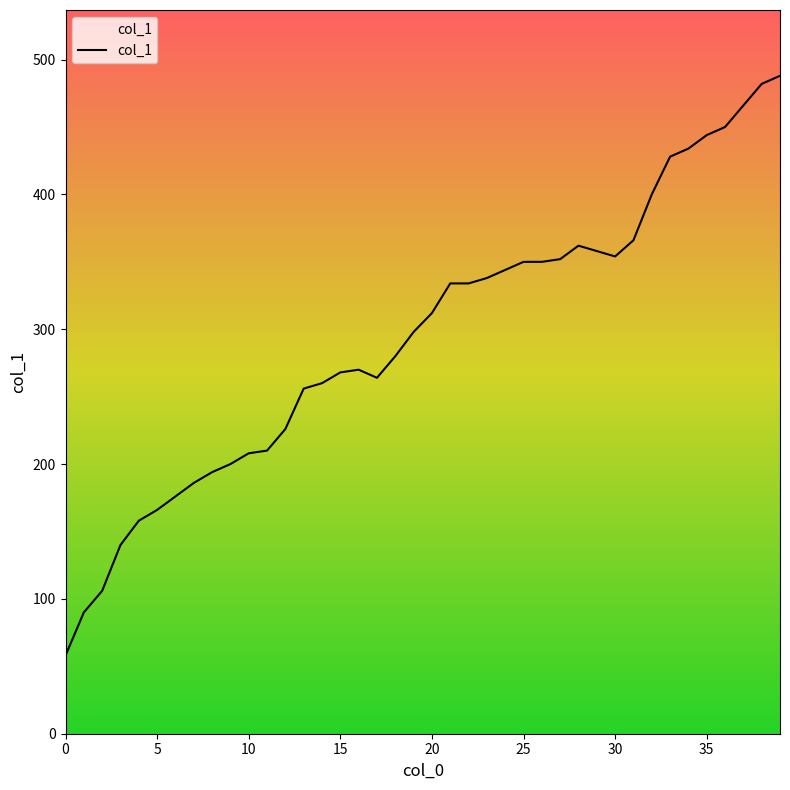

What is the difference between the maximum and minimum values?

430